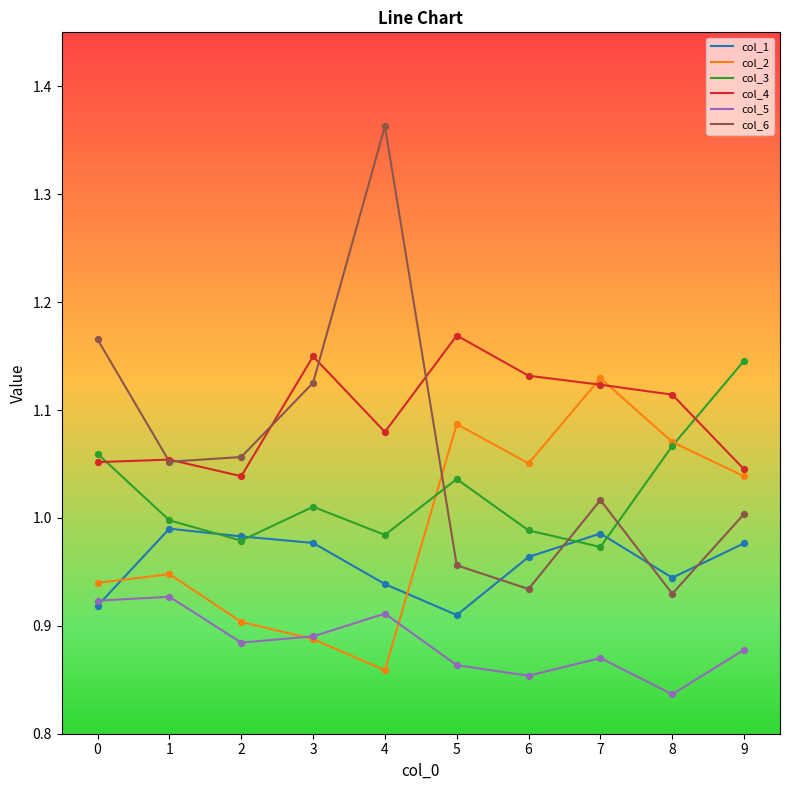

True or false: col_3 and col_6 intersect in this chart.

True